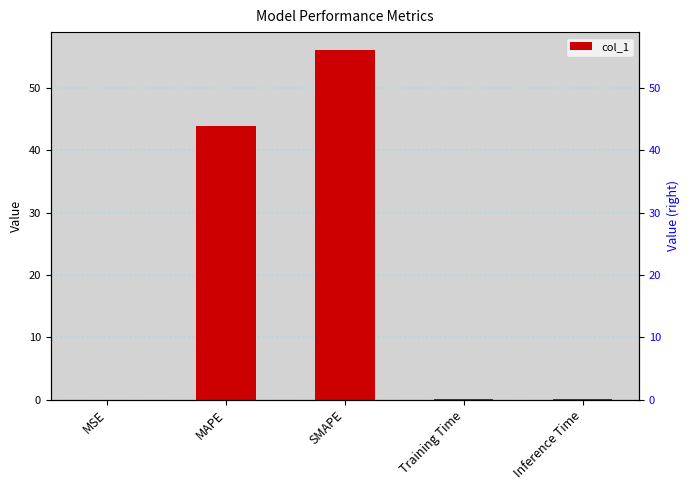

Count the number of data series in this chart.

1